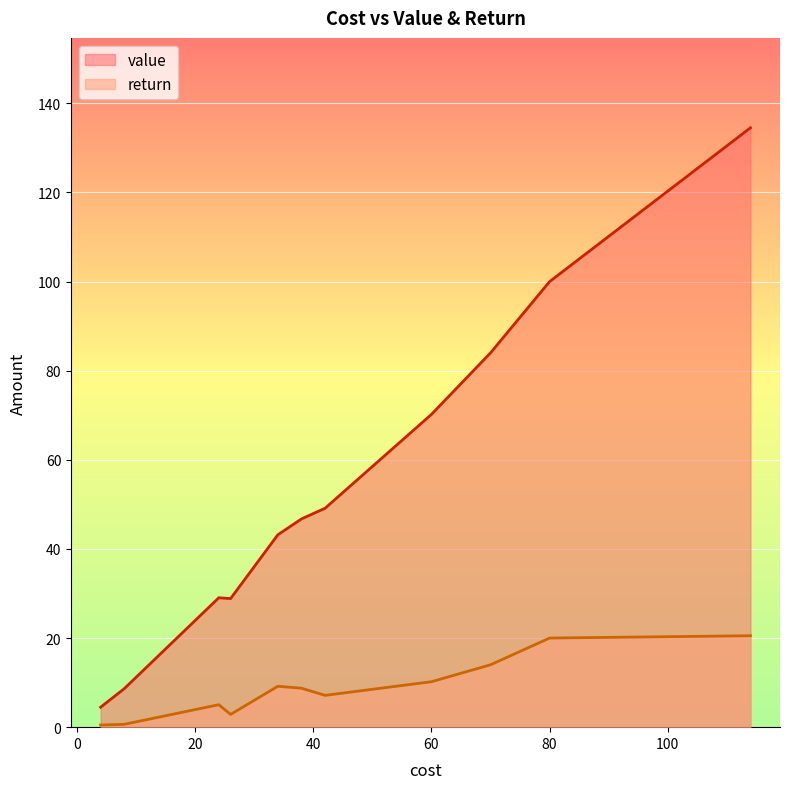

The value of return at 24 is 7.8. True or false?

False